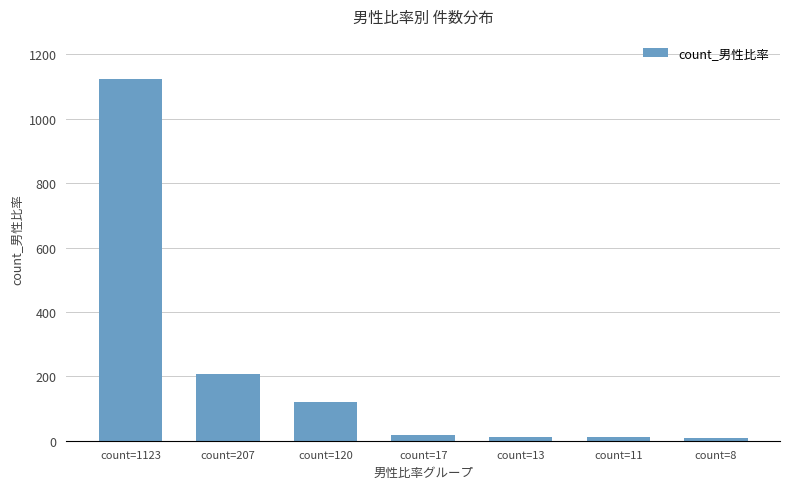

What is the value of the 2nd bar from the left?

207